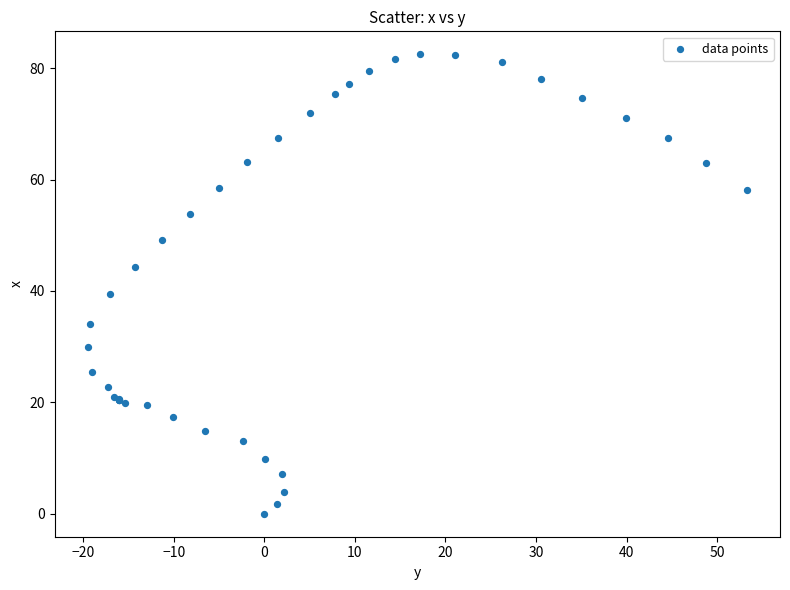

What Y value in the scatter plot is closest to 41?

39.4